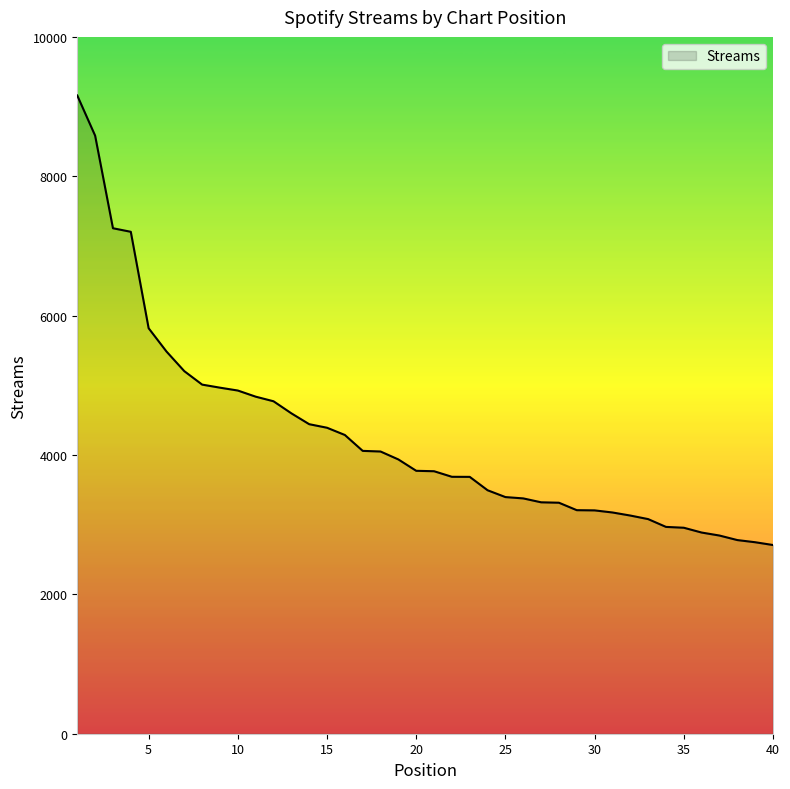

What is the greatest value displayed?

9159